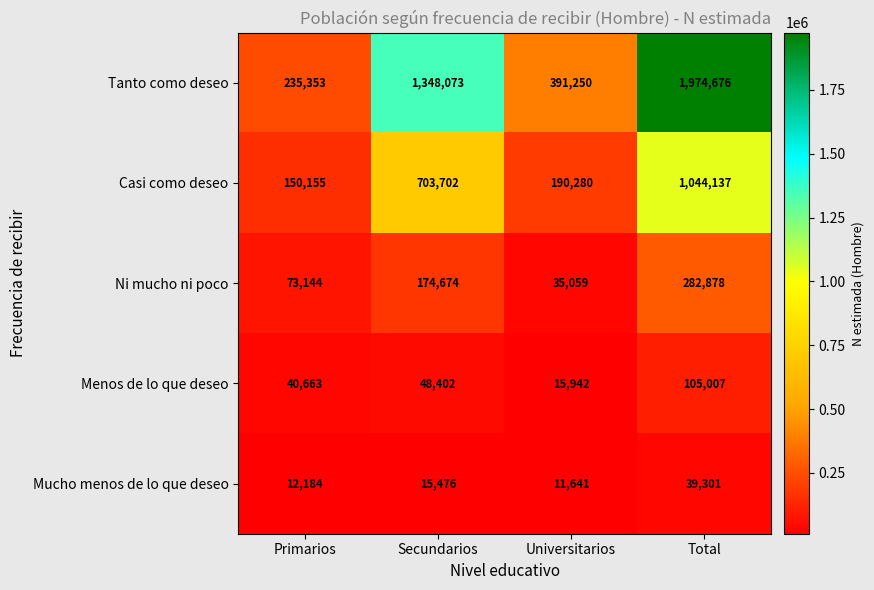

The value of Tanto como deseo at Primarios is 135771. True or false?

False